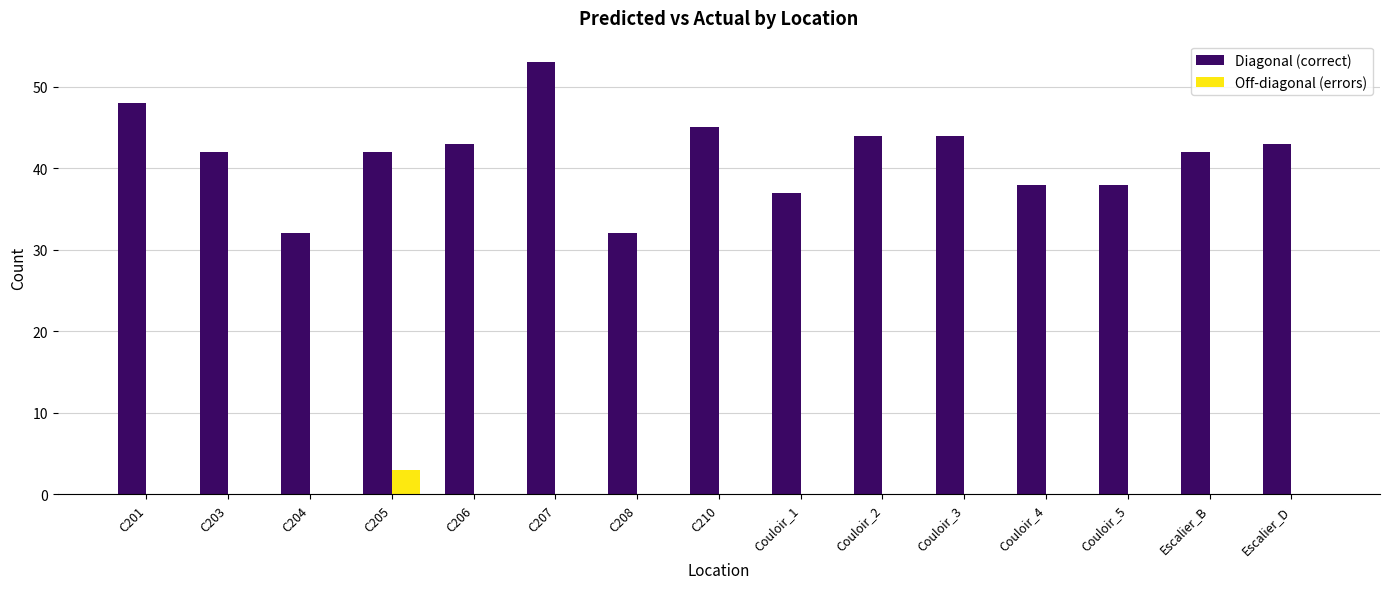

What is the sum of all Diagonal (correct) values?

623